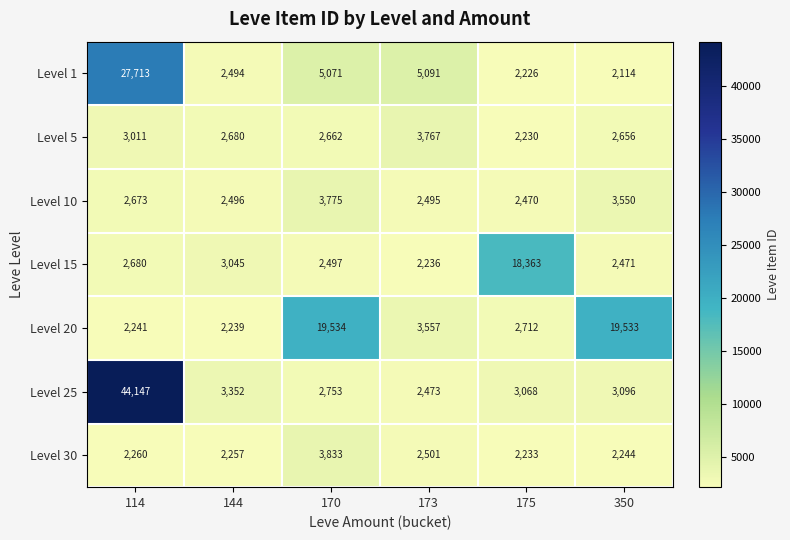

Which series changed the most between 144 and 173?

Level 1